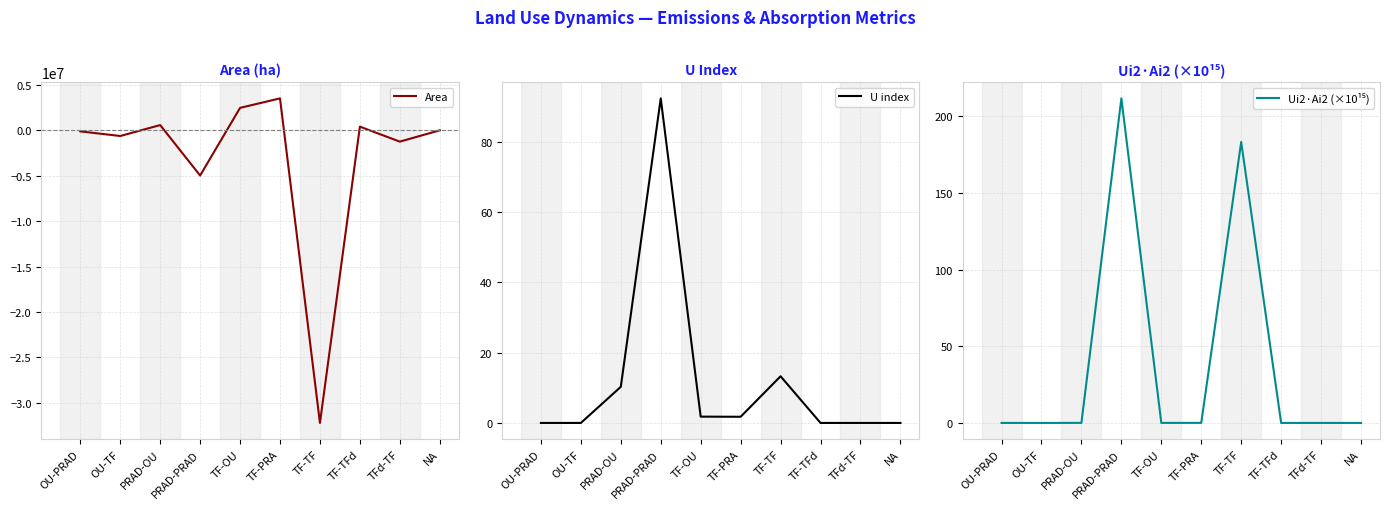

How many values in the Area series are below 0?

5